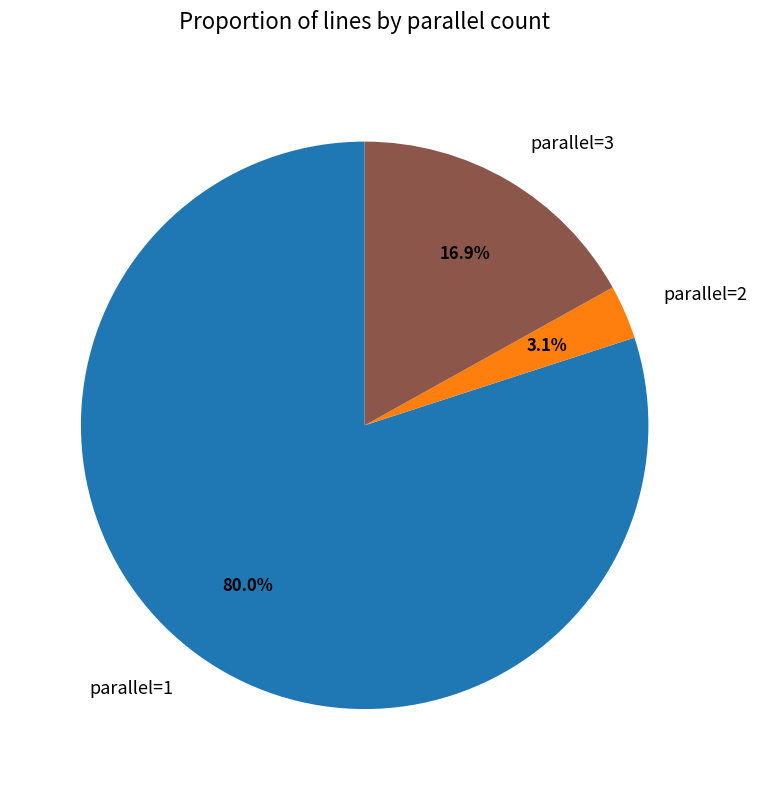

Which slice is the smallest?

parallel=2